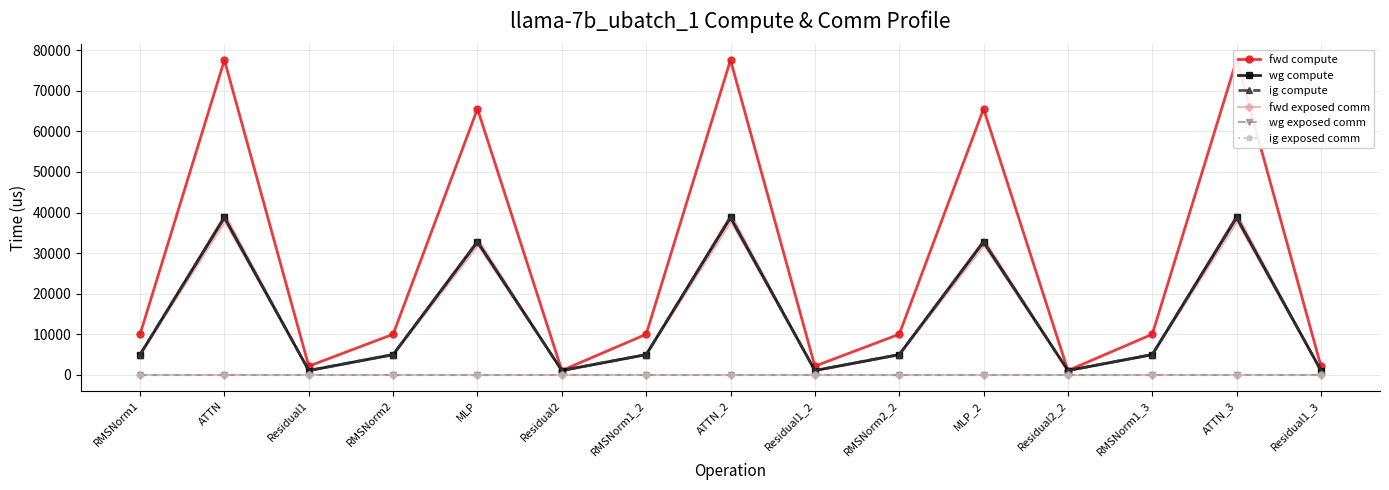

Is it true that wg compute equals 419.2 at Residual1?

False